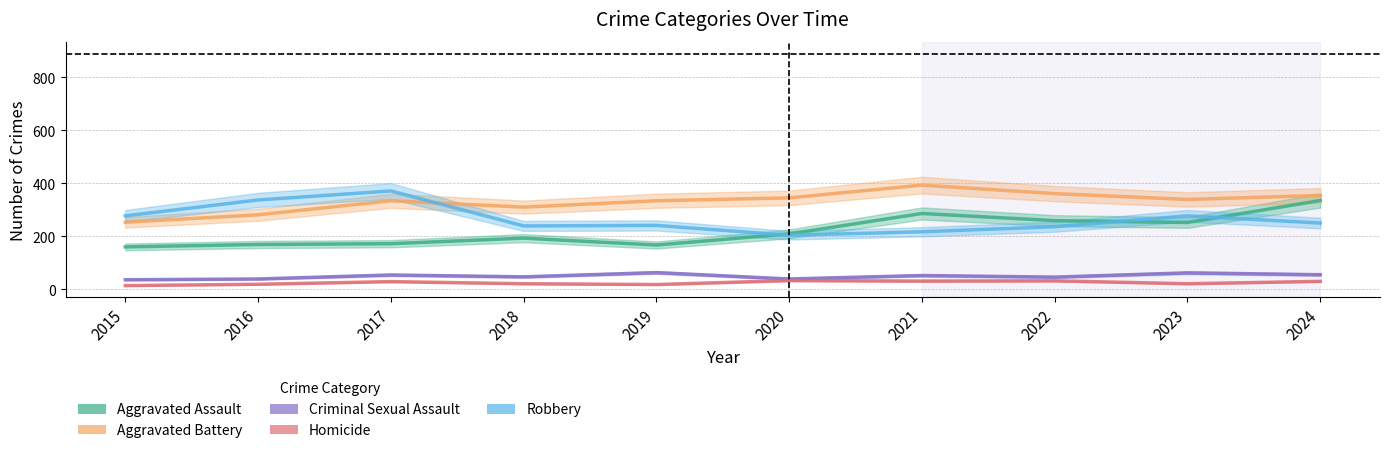

Rank the series by their maximum value, from highest to lowest.

Aggravated Battery, Robbery, Aggravated Assault, Criminal Sexual Assault, Homicide